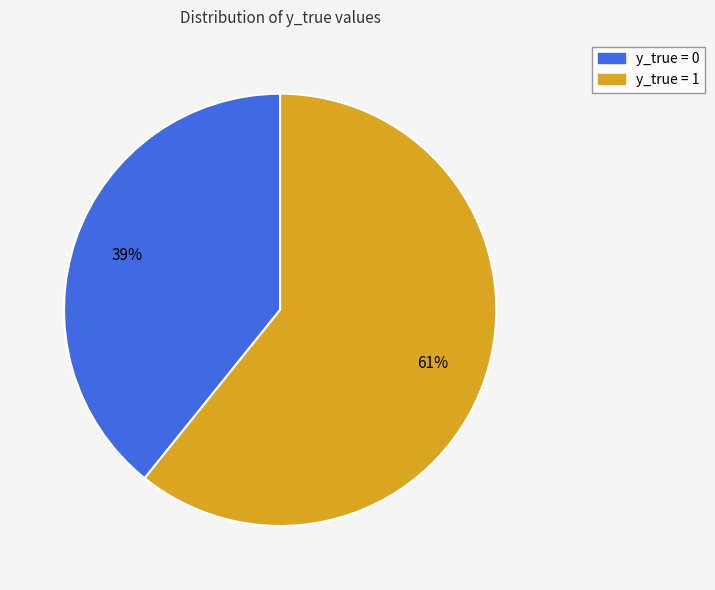

To the nearest percent, what is the difference between the largest and smallest slice percentages?

22%